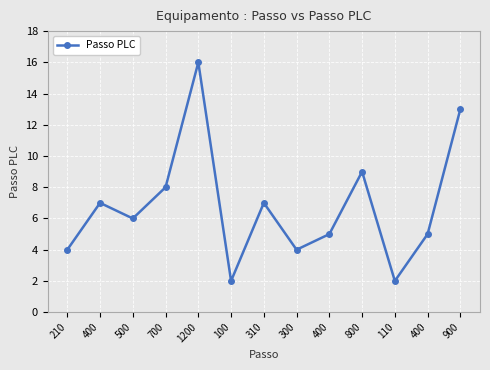

Is it true that the value at 900 is 13?

True